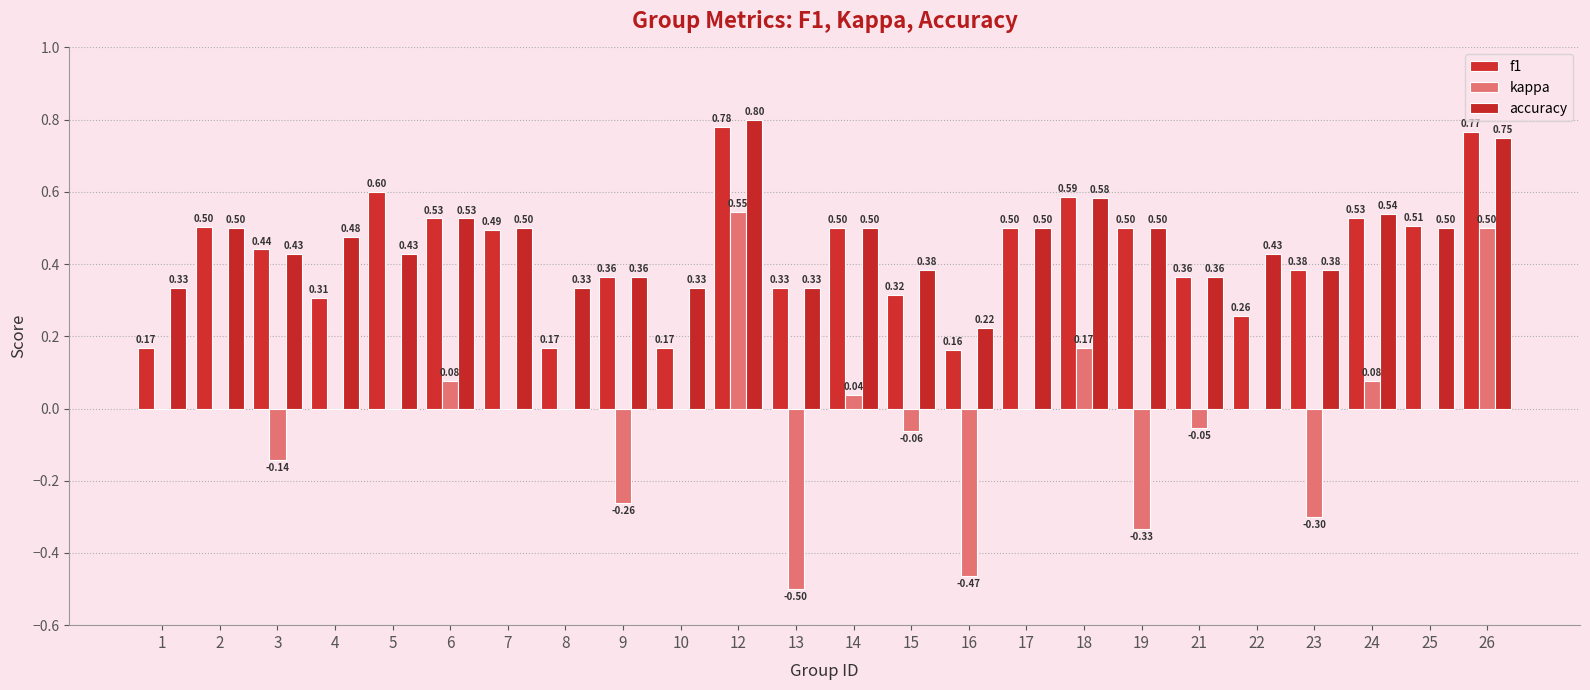

Which series changed the most between 8 and 15?

f1